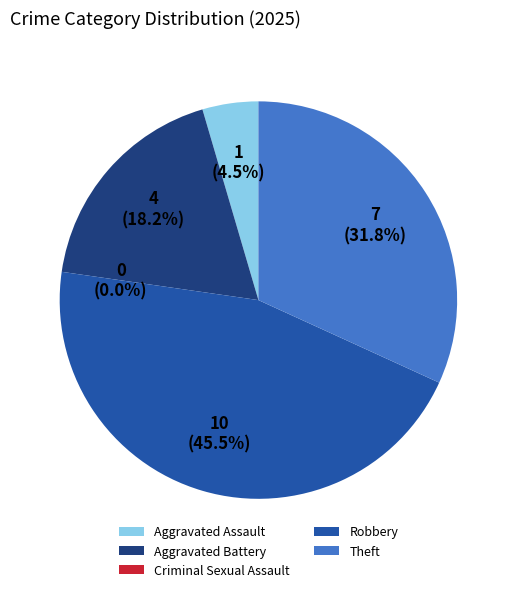

Is it true that Theft is 32% of the pie?

True